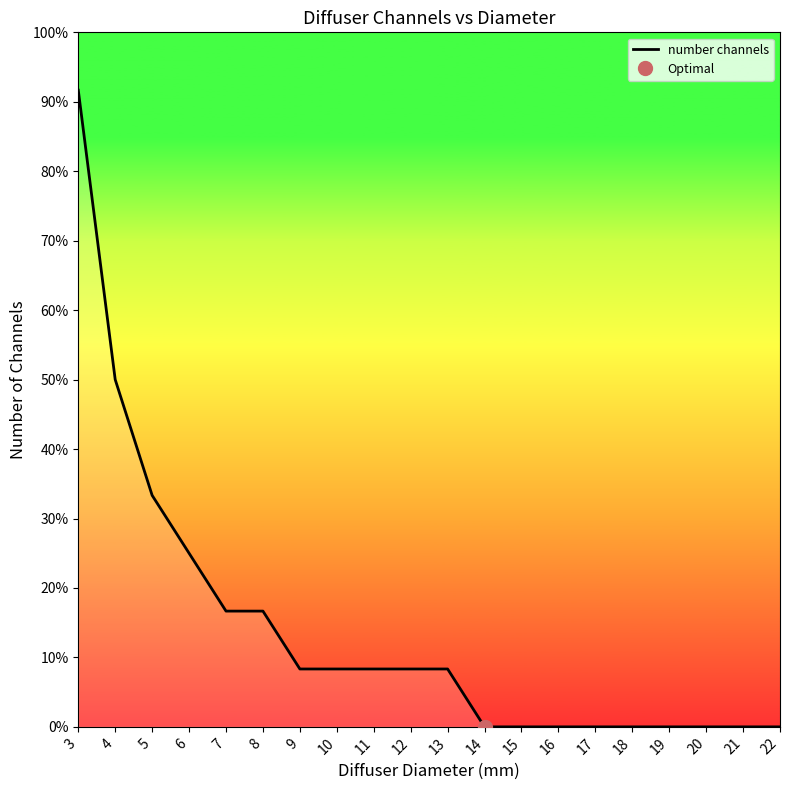

List the labels in order of value, largest first.

3, 4, 5, 6, 7, 8, 9, 10, 11, 12, 13, 14, 15, 16, 17, 18, 19, 20, 21, 22